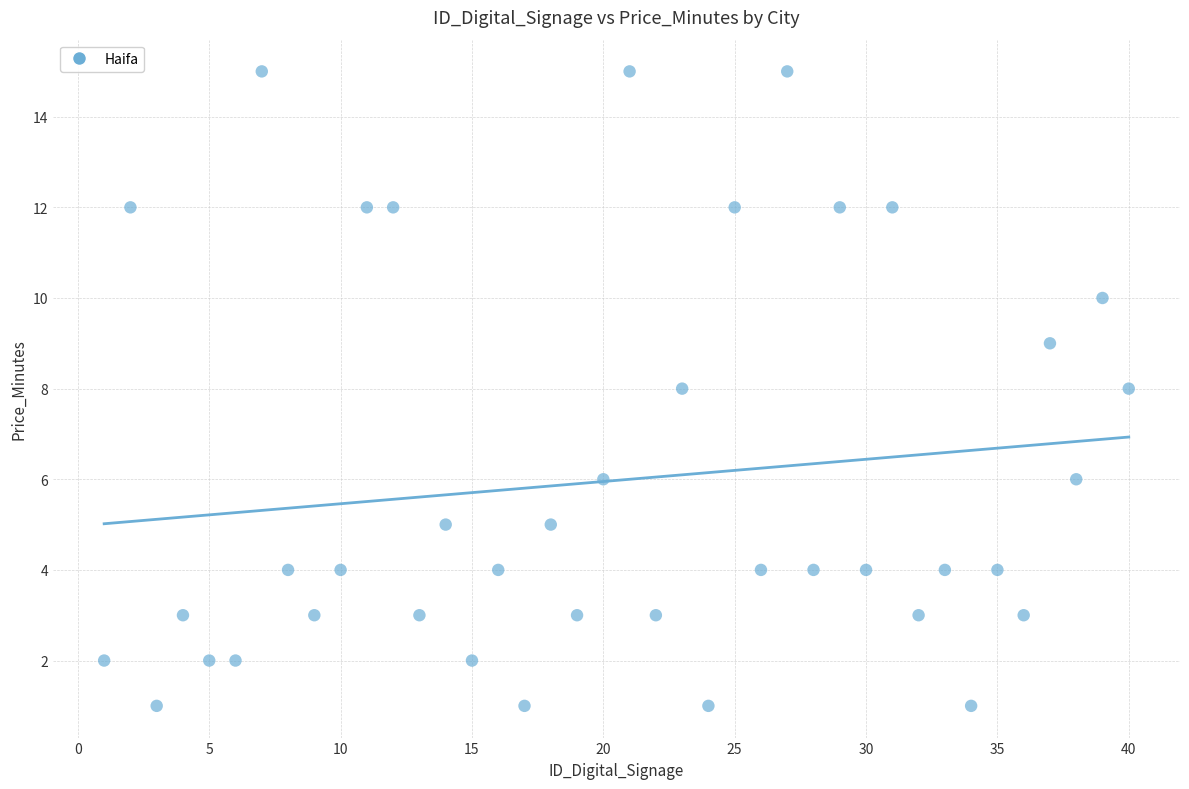

What is the range of Y values (max minus min)?

14